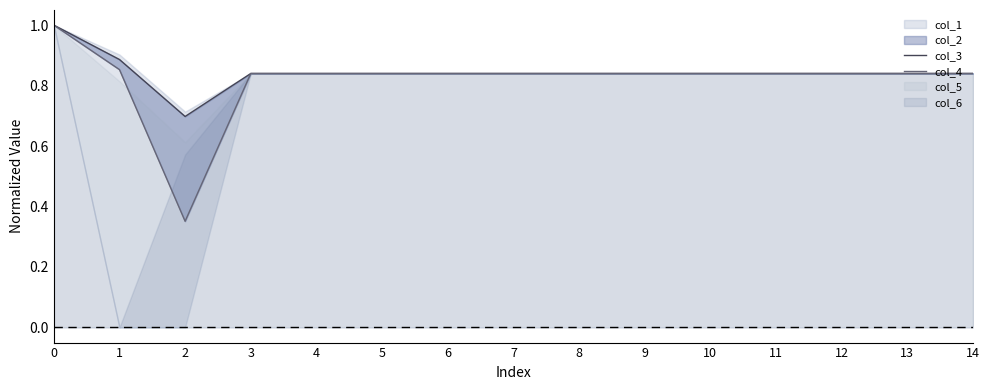

What is the value of the col_3 point at the 9th from the left?

0.8